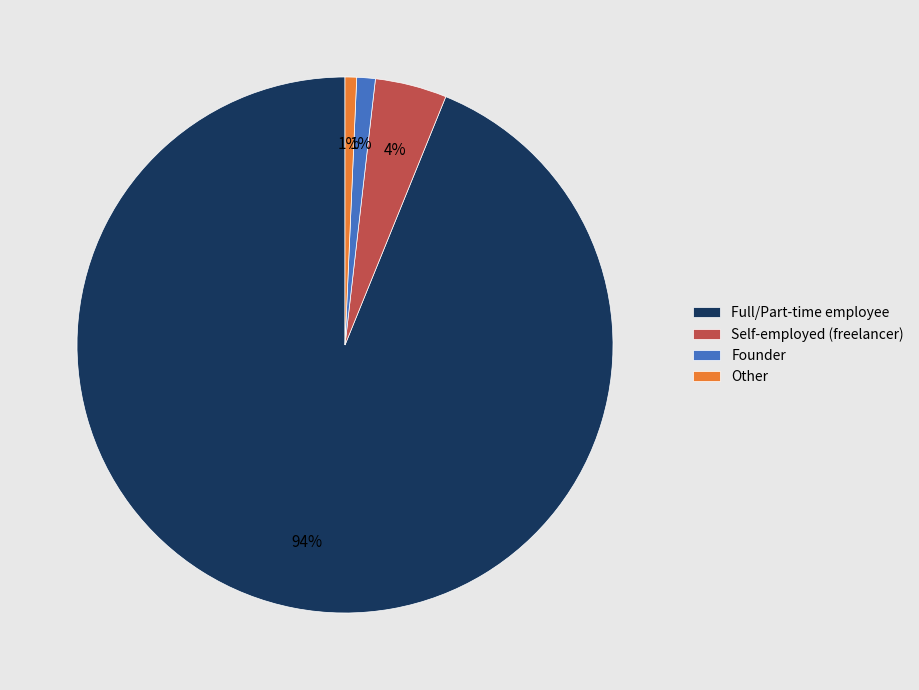

To the nearest percent, what is the difference between the largest and smallest slice percentages?

93%